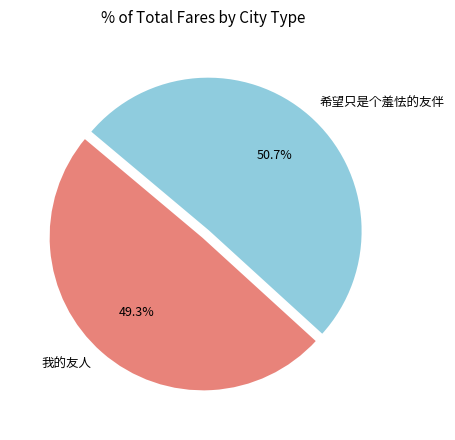

Approximately how many times larger is the value at 希望只是个羞怯的友伴 compared to 我的友人?

1.0